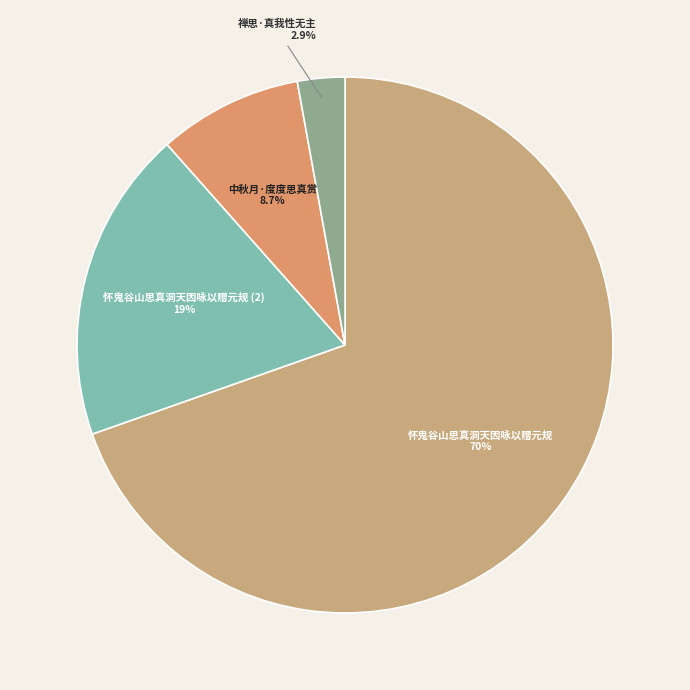

True or false: 中秋月·度度思真赏 accounts for 9% of the total.

True